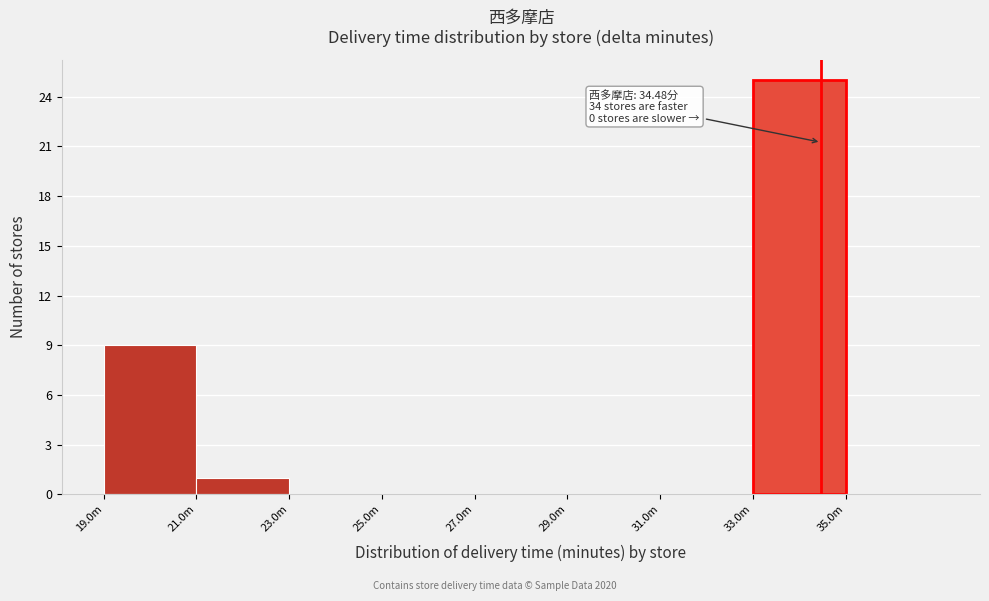

Reading left to right, extract all data points from this chart.

19.0m=9	21.0m=1	23.0m=0	25.0m=0	27.0m=0	29.0m=0	31.0m=0	33.0m=25	35.0m=0